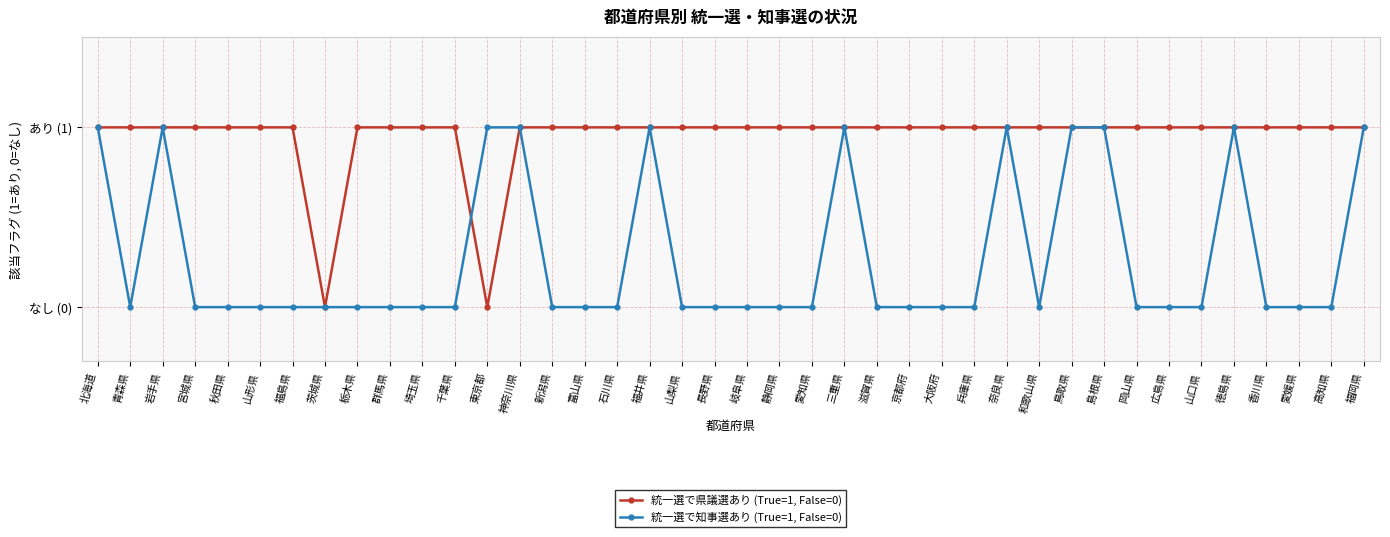

True or false: 統一選で知事選あり (True=1, False=0) and 統一選で県議選あり (True=1, False=0) cross at least once.

True